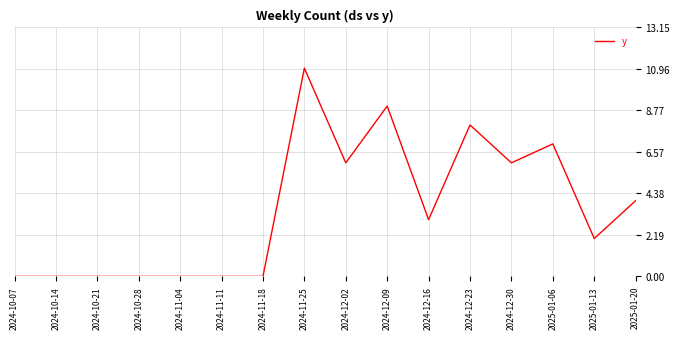

What is the ratio of the value at 2024-12-09 to the value at 2025-01-06?

1.3